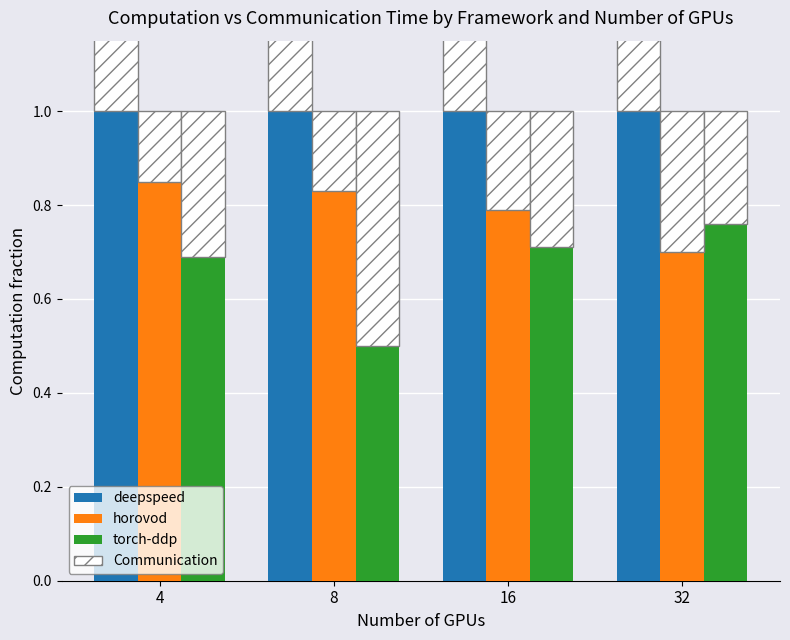

Which series has the largest total across all categories?

deepspeed